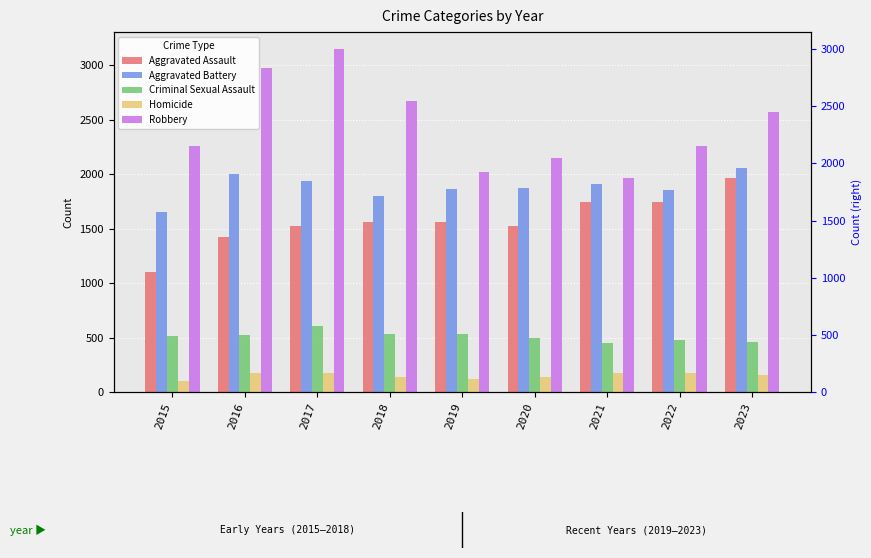

What is the smallest value displayed?

103